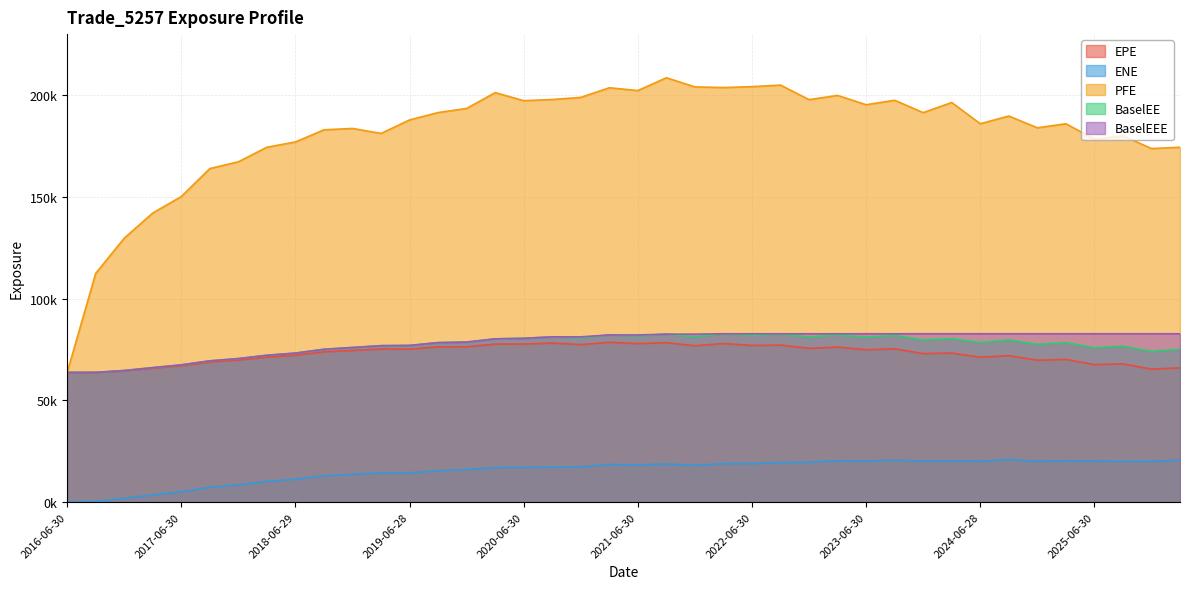

True or false: BaselEE and PFE intersect in this chart.

False